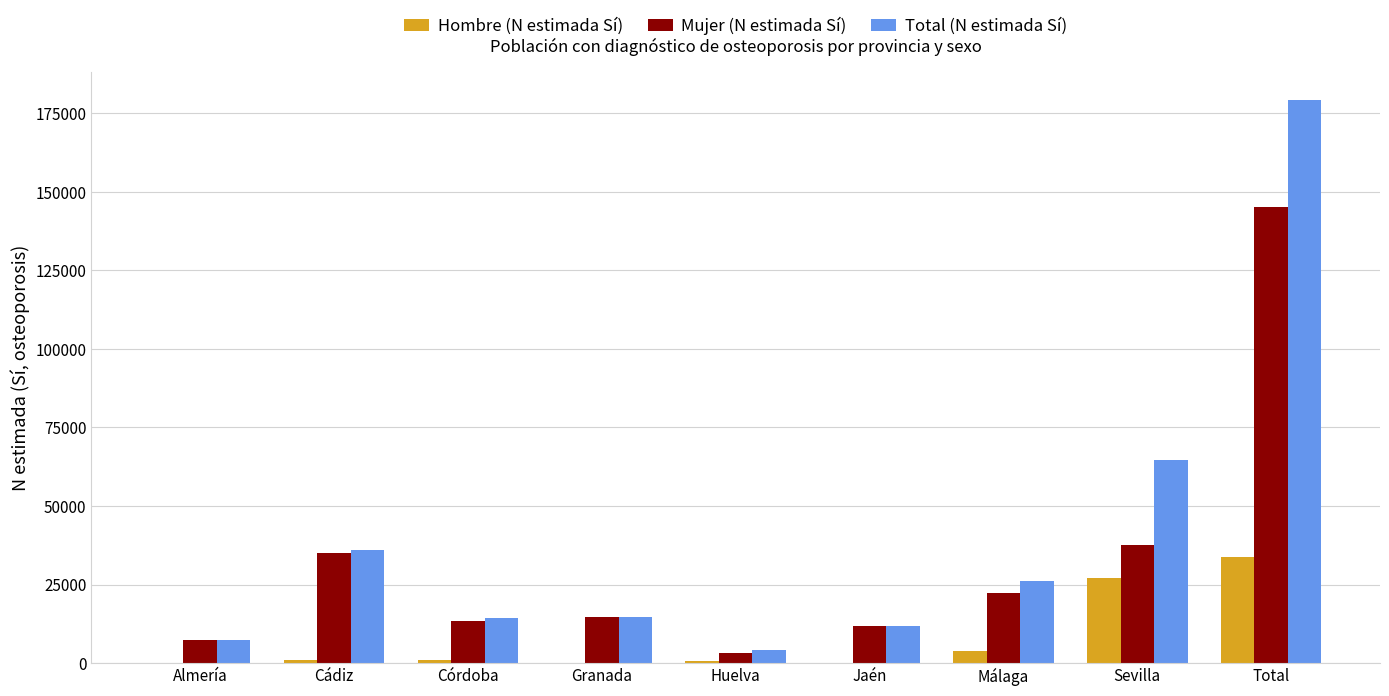

Between Cádiz and Total, which series saw the biggest shift?

Total (N estimada Sí)